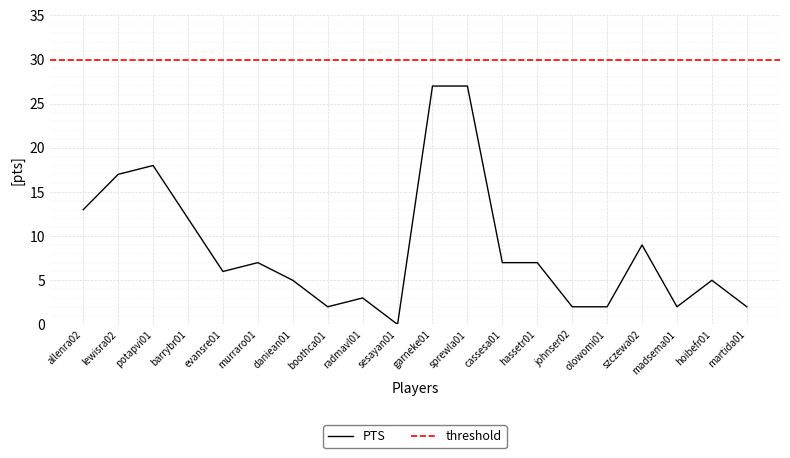

What is the maximum value shown in the chart?

27